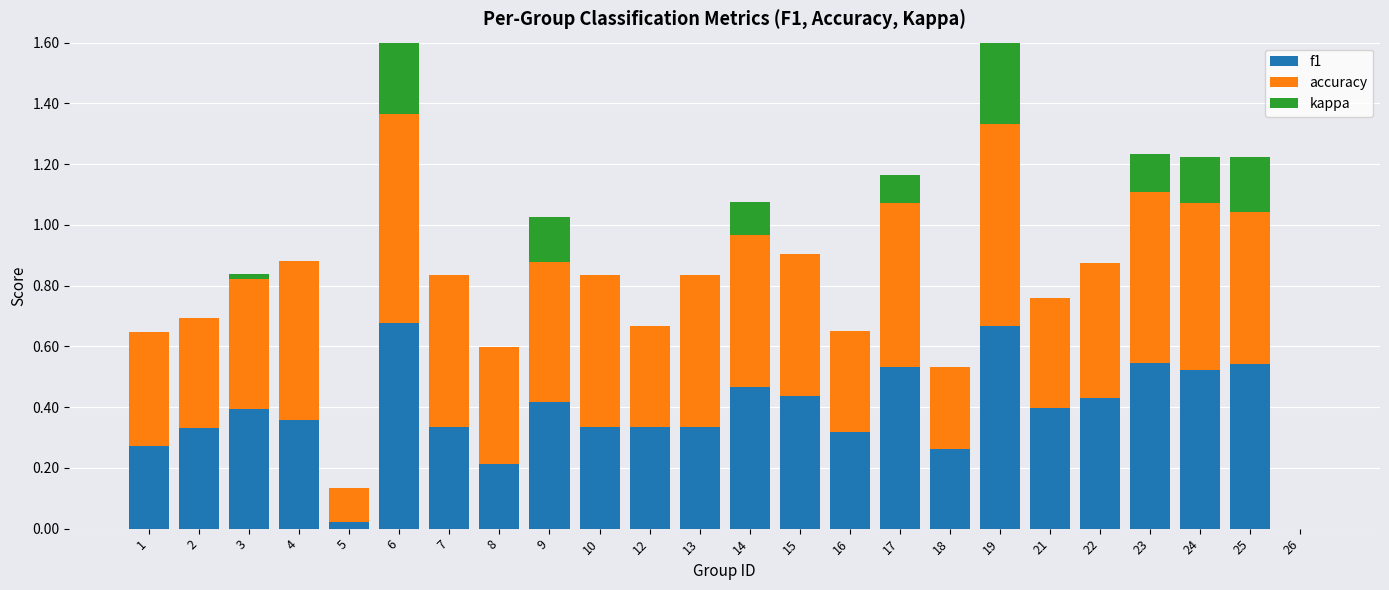

How many values in accuracy are above zero?

23